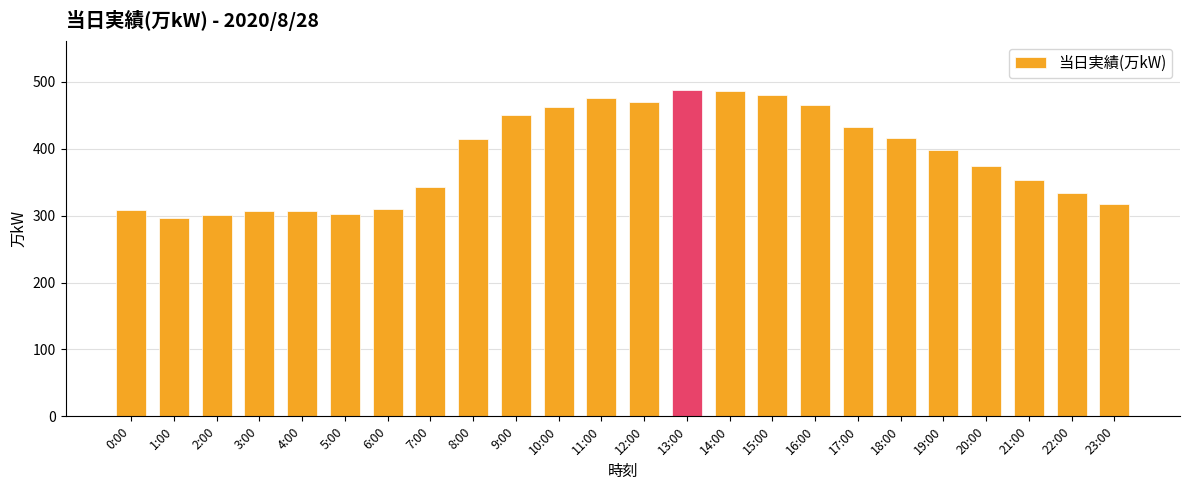

What is the value of the 1st bar from the left?

308